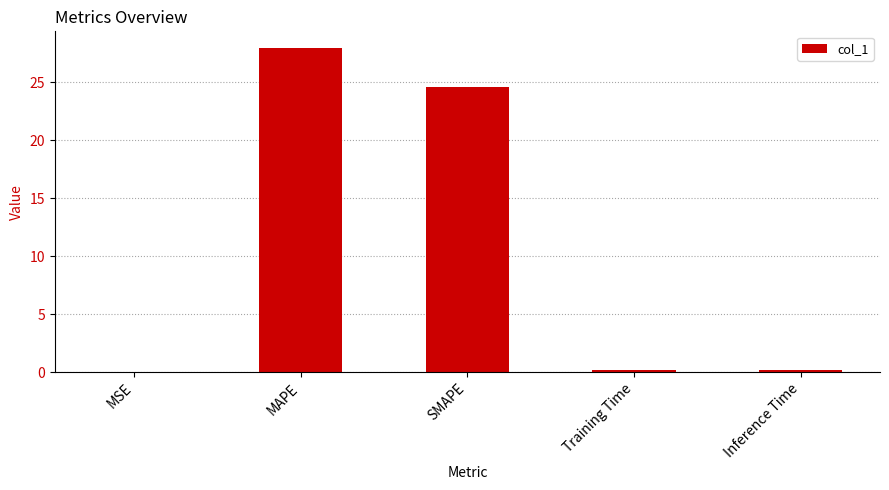

Between MAPE and SMAPE, which is larger?

MAPE